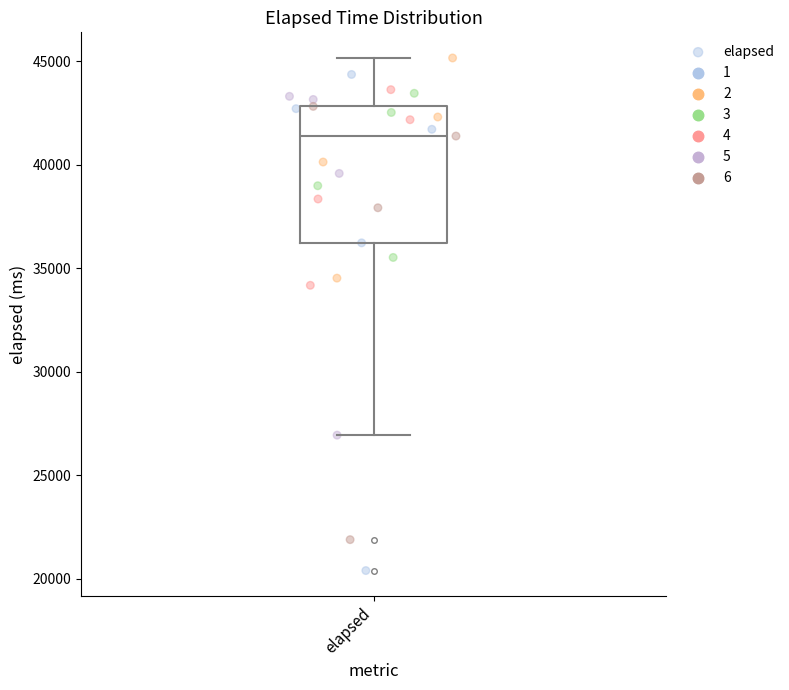

Read this box plot against the y-axis: the position of the median line, the range covered by the box, and the ends of both whiskers. The values are not printed on the chart, so give them approximately, as read against the axis.

median 41500, box 36000 to 43000, whiskers 27000 to 45000